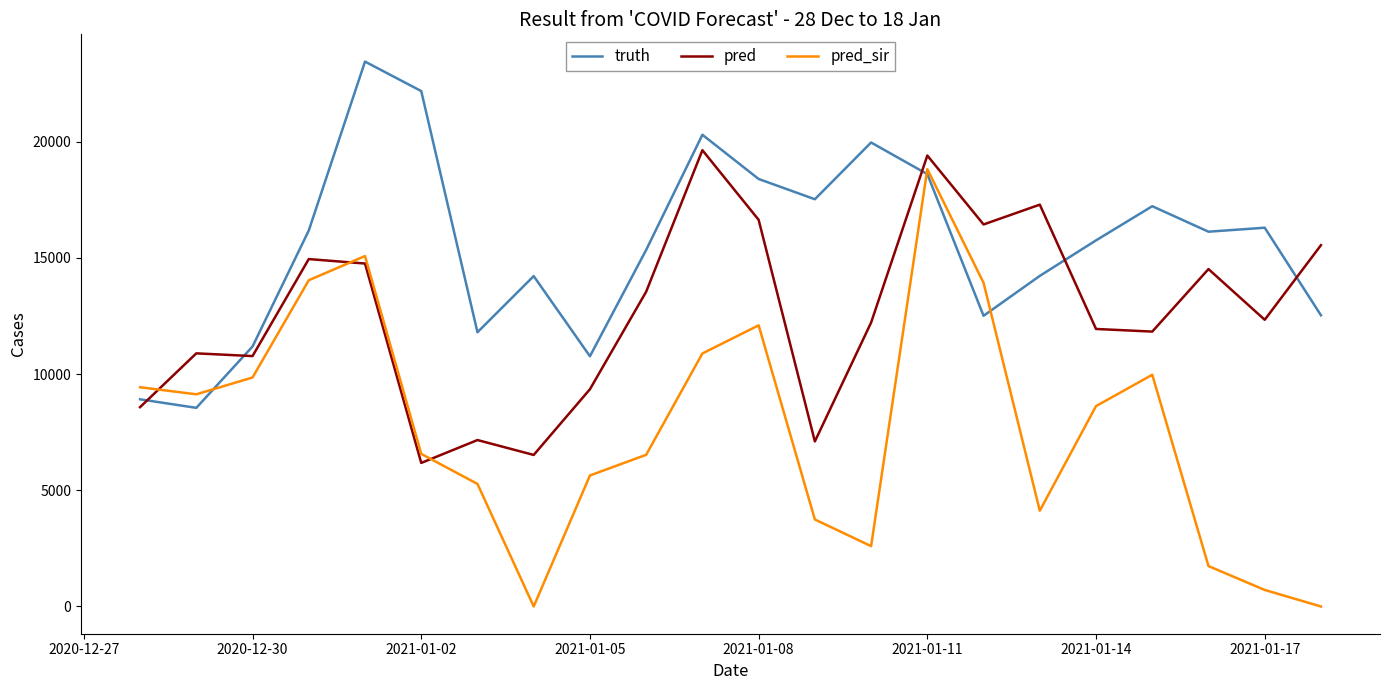

Which series has the largest range (max minus min)?

pred_sir